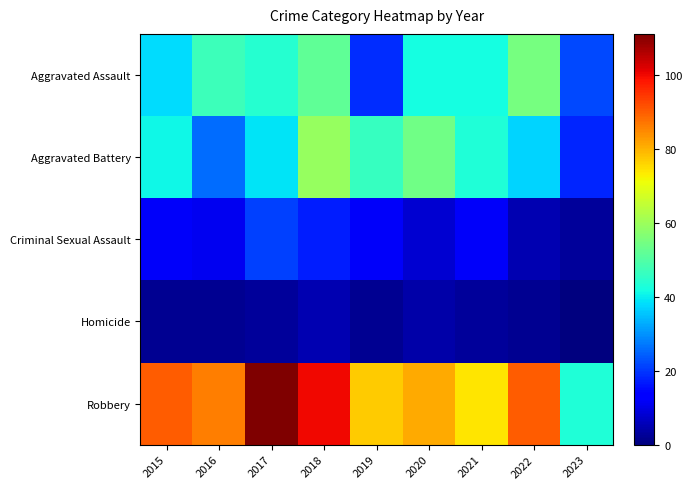

Which has a higher value, 2015 or 2016?

2016